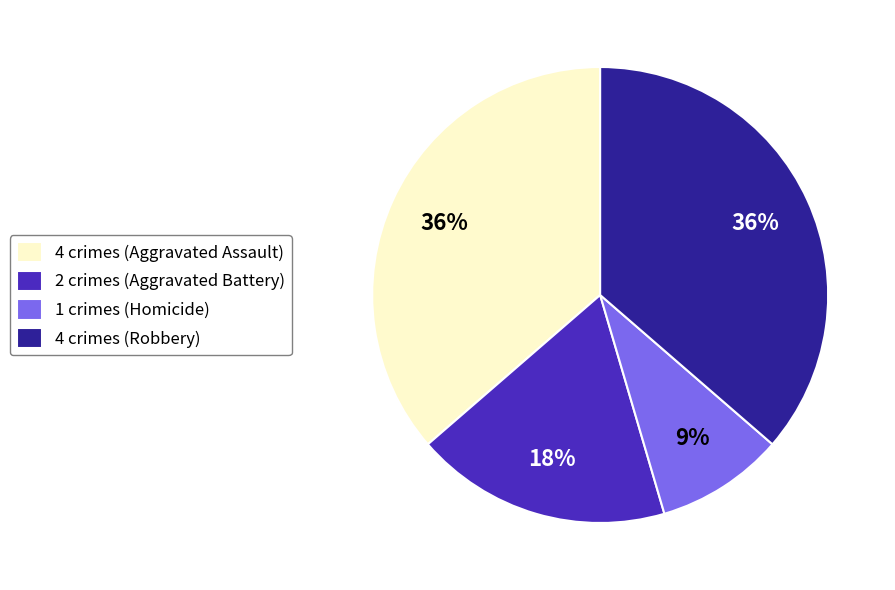

How many slices are in this pie chart?

4